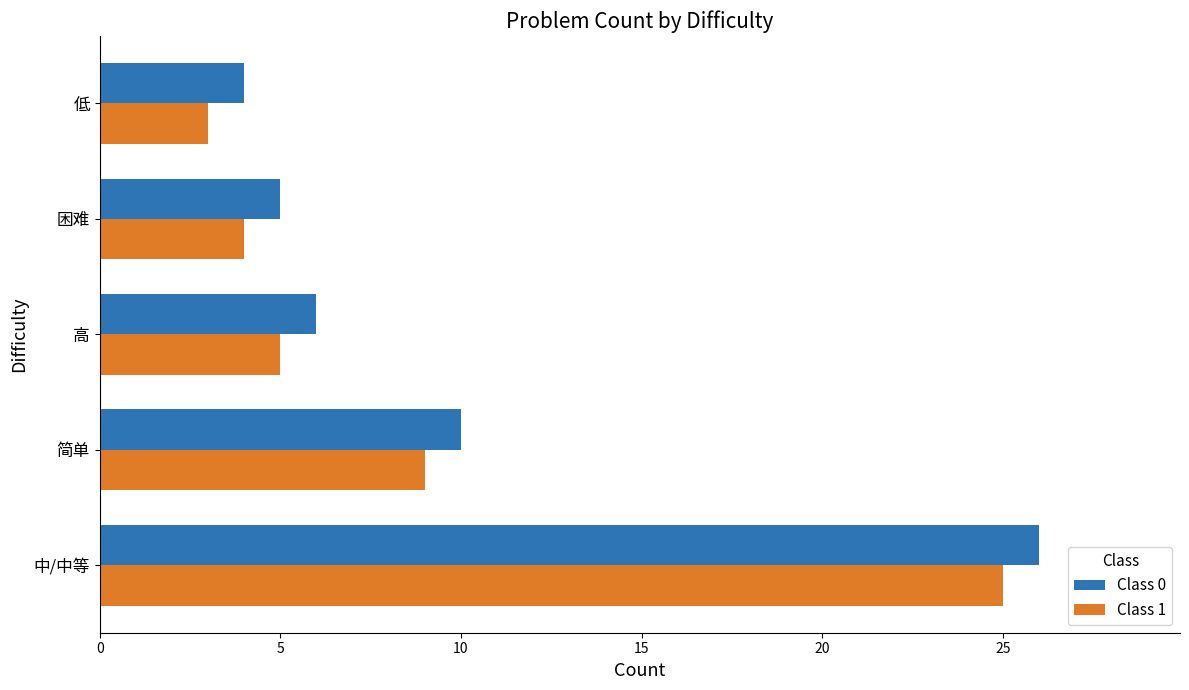

What is the maximum value for Class 0?

26